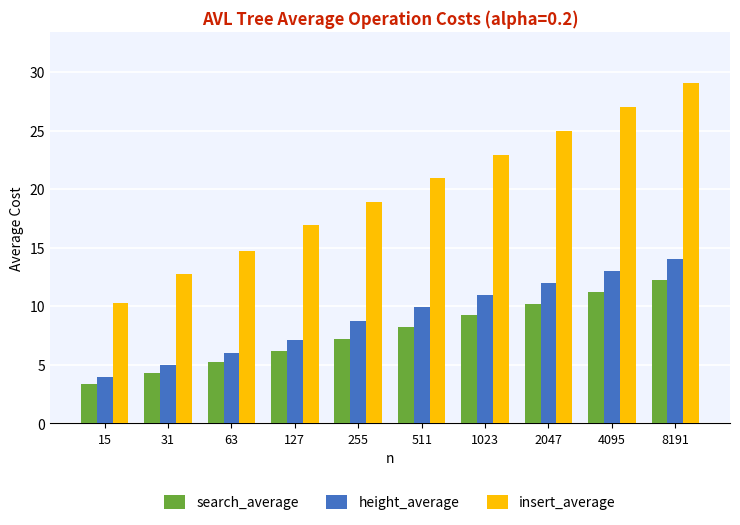

What is the value of the insert_average bar at the 10th from the left?

29.0